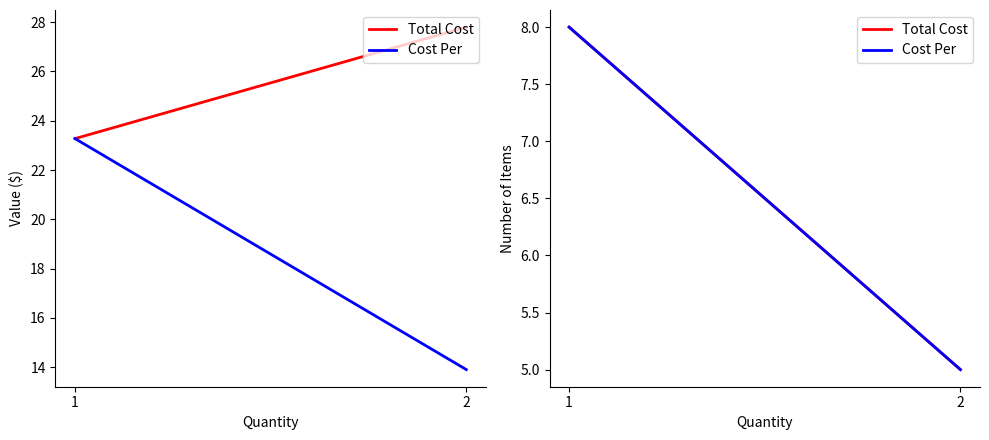

Is the value of Cost Per at 2 greater than the value of Total Cost at 1?

No